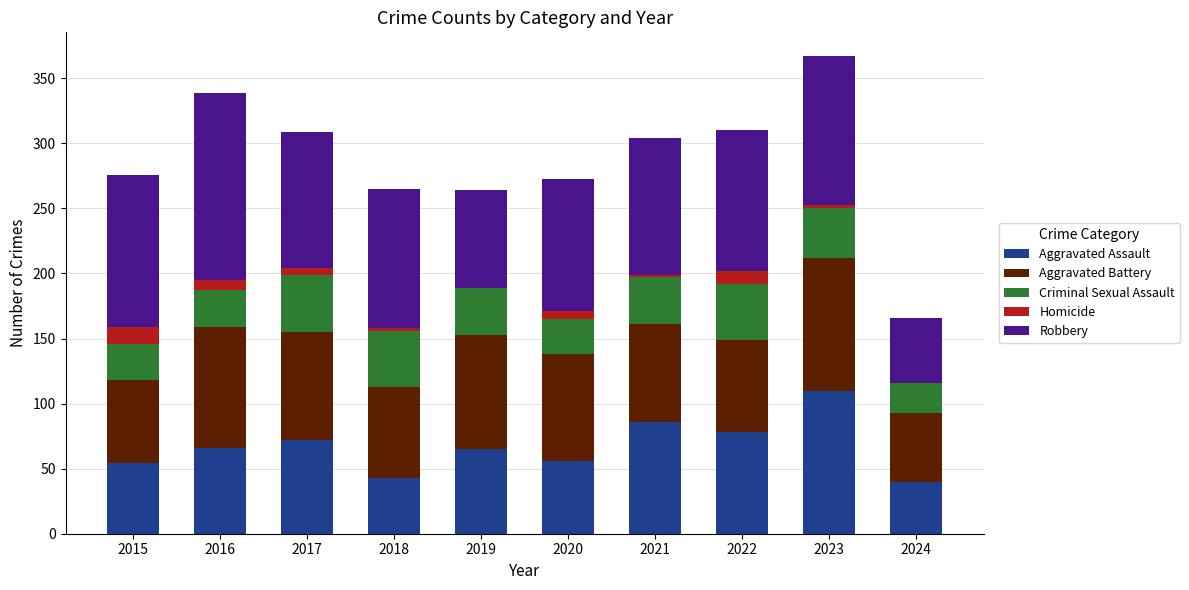

At which label does Aggravated Assault reach its peak?

2023